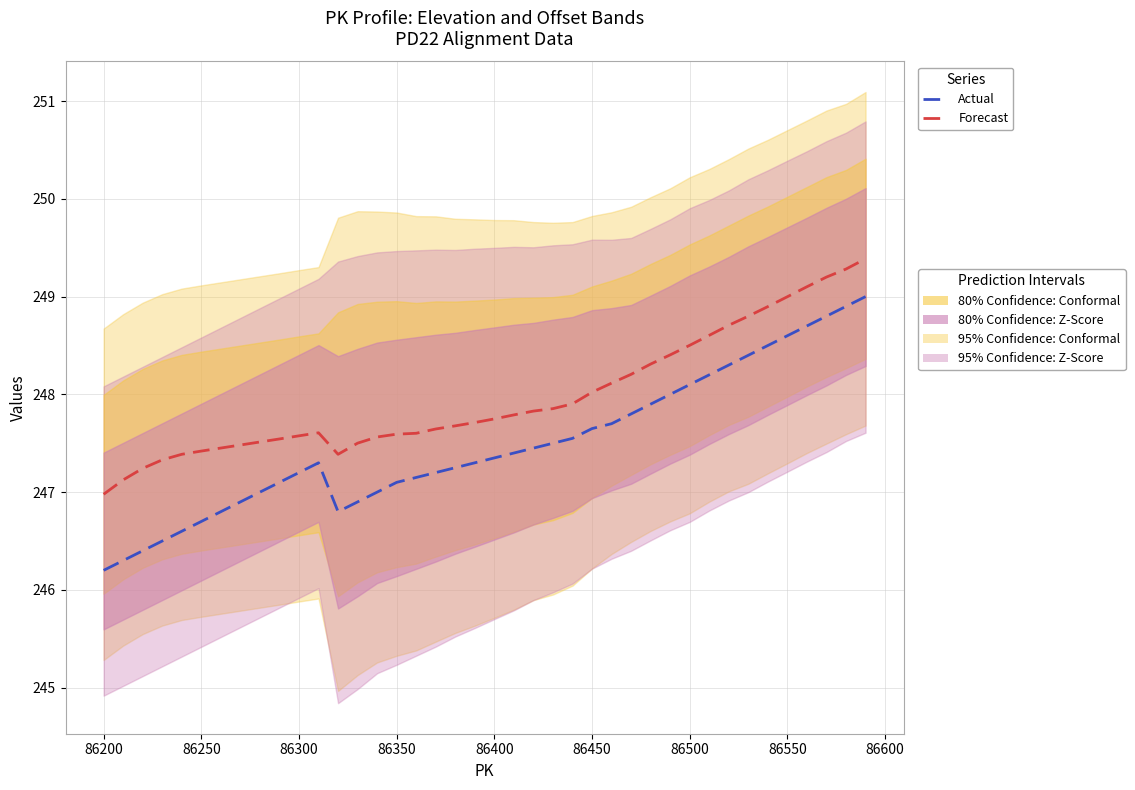

What is the maximum value for Forecast?

249.4